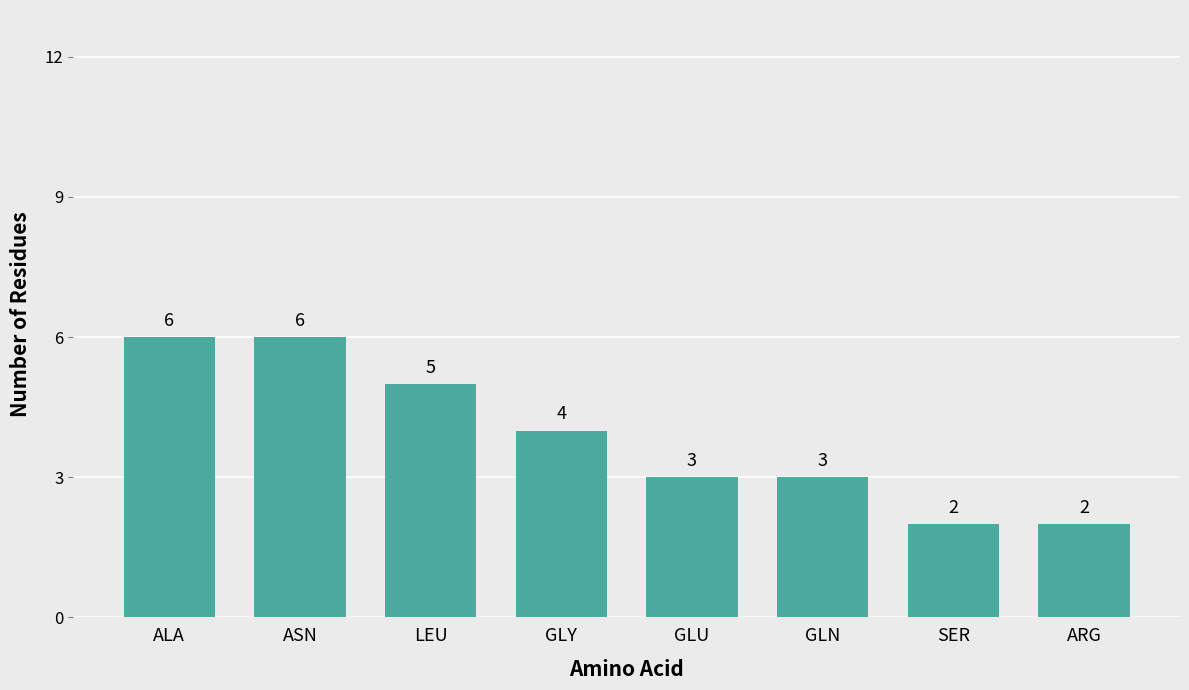

Reading right to left, transcribe all the data shown in this chart.

2	2	3	3	4	5	6	6